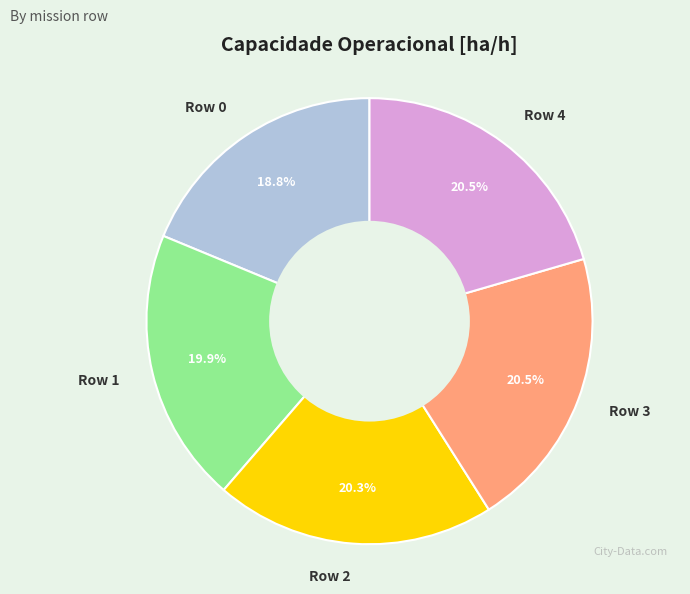

Do Row 0 and Row 3 together represent more than half of the pie?

No